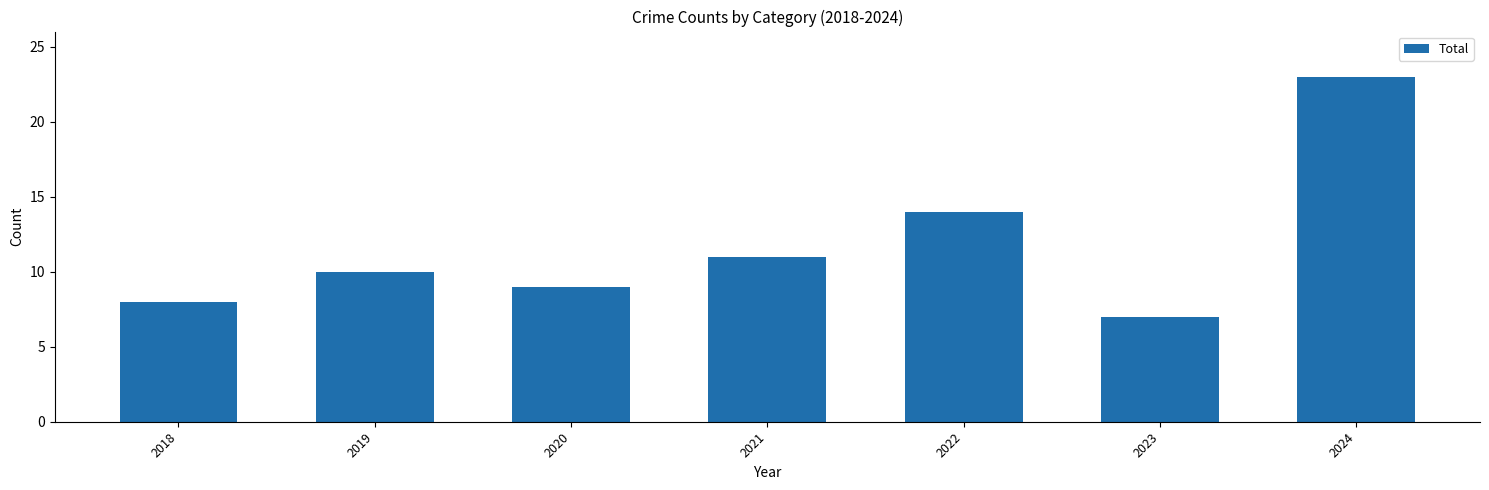

The value at 2021 is 6. True or false?

False